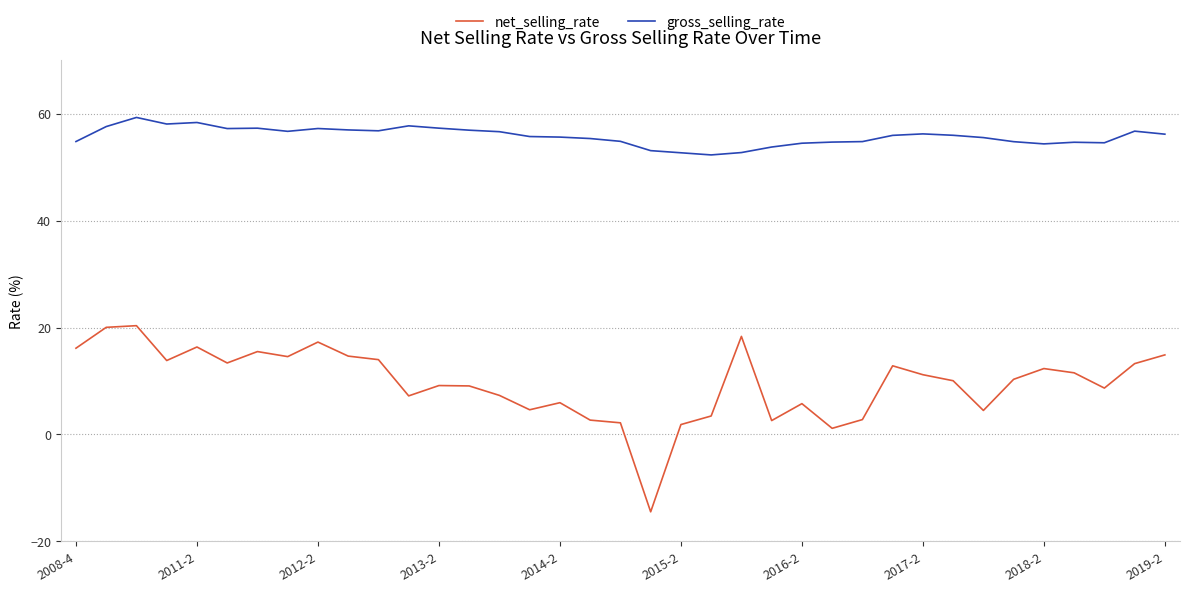

True or false: net_selling_rate and gross_selling_rate intersect in this chart.

False